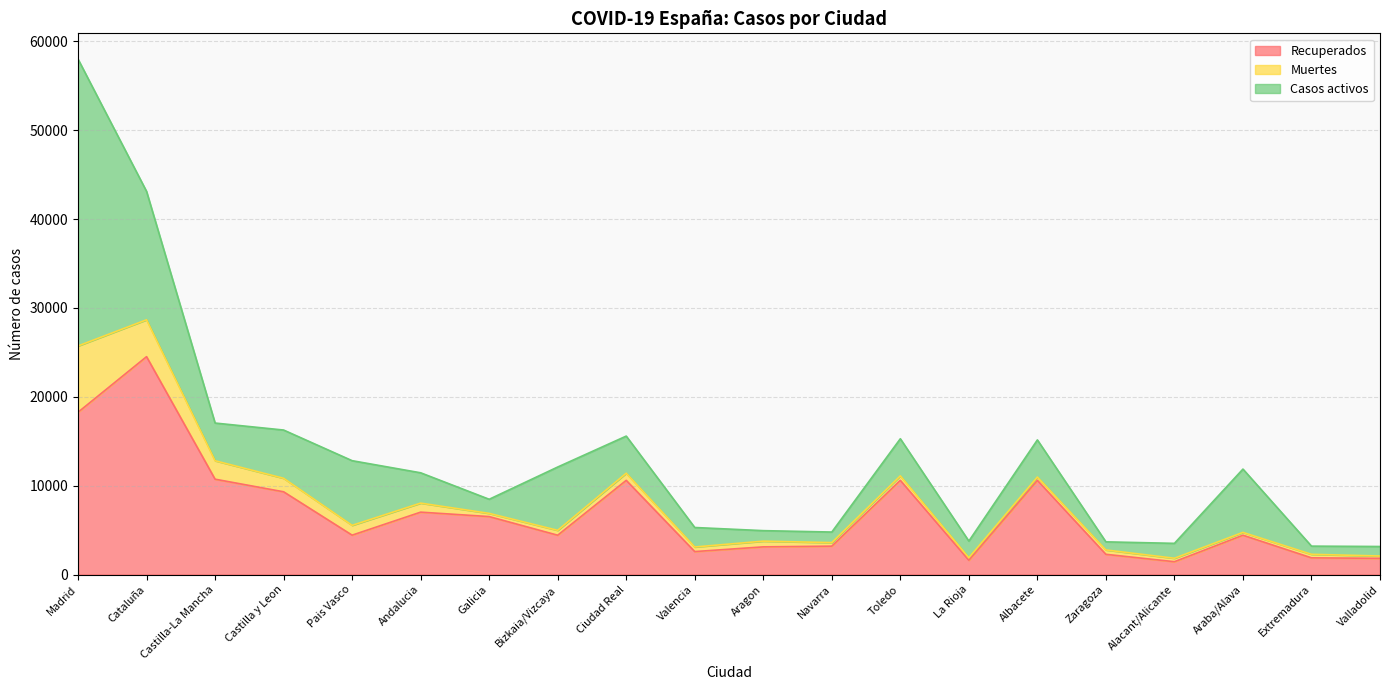

List the series in order of their peak value, lowest first.

Muertes, Recuperados, Casos activos